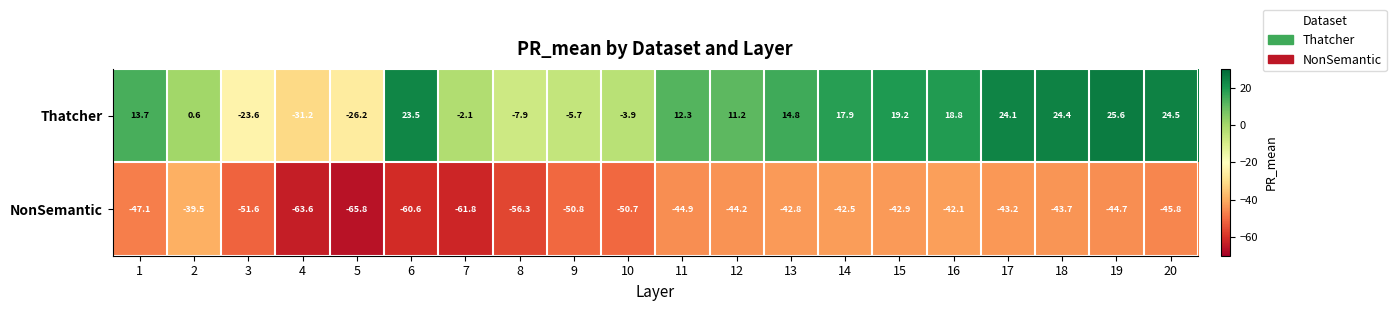

Count the number of categories in the chart.

20